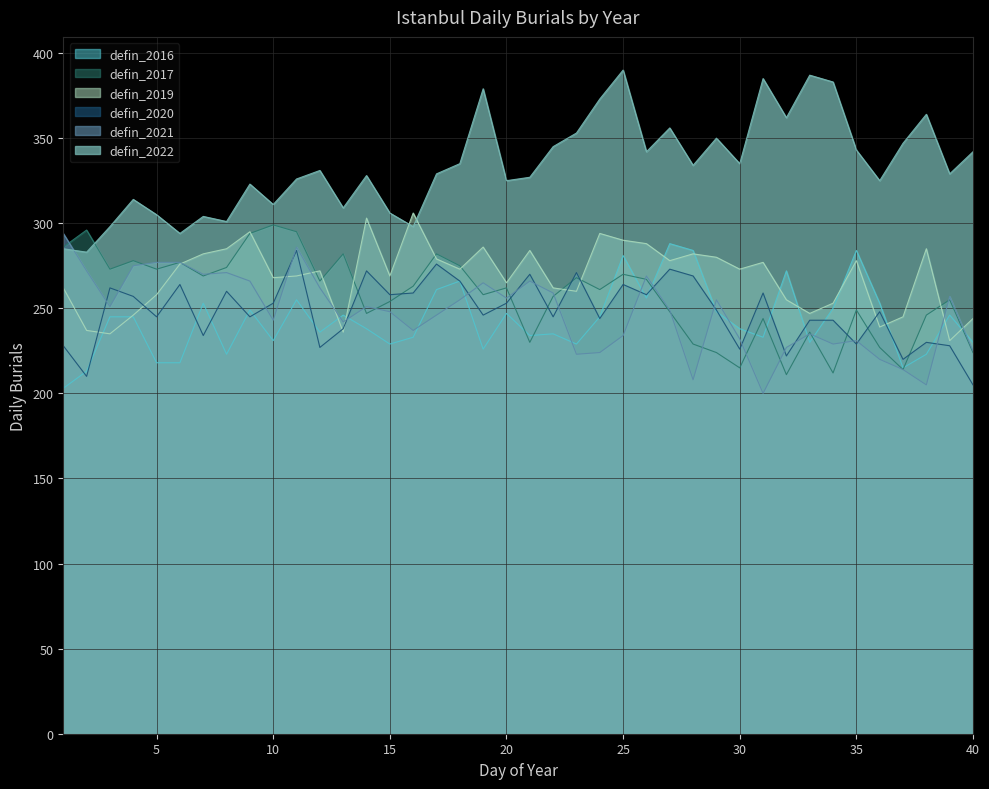

What are all the series names shown in the legend?

defin_2016, defin_2017, defin_2019, defin_2020, defin_2021, defin_2022